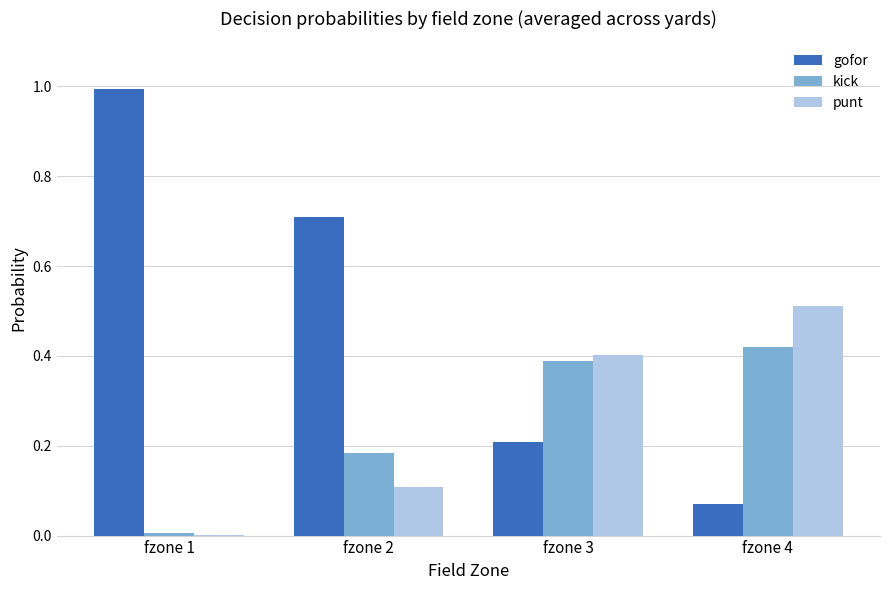

Is it true that gofor equals 0.1 at fzone 4?

True